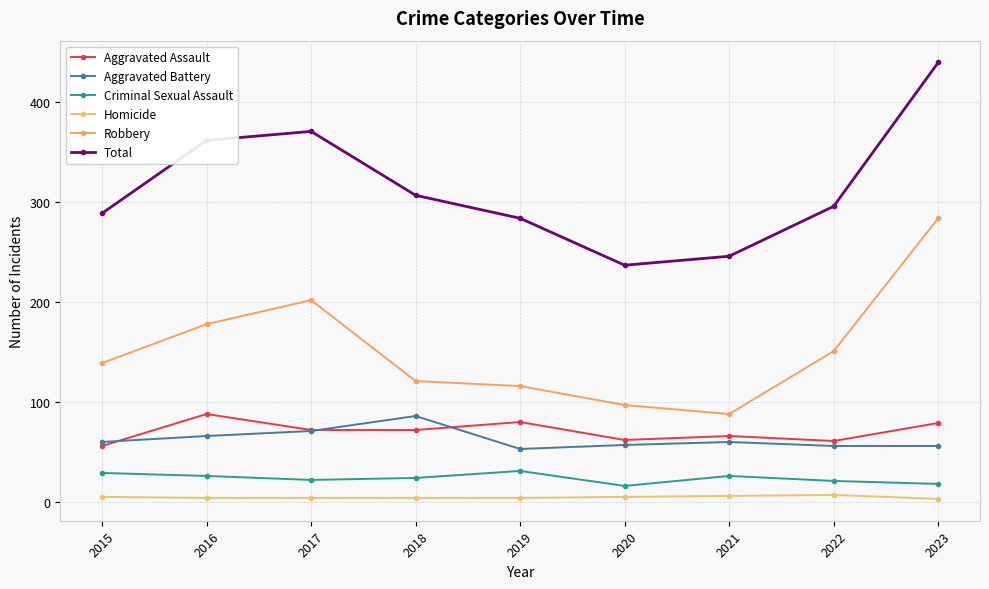

The Criminal Sexual Assault series shows 42 at 2015. True or false?

False